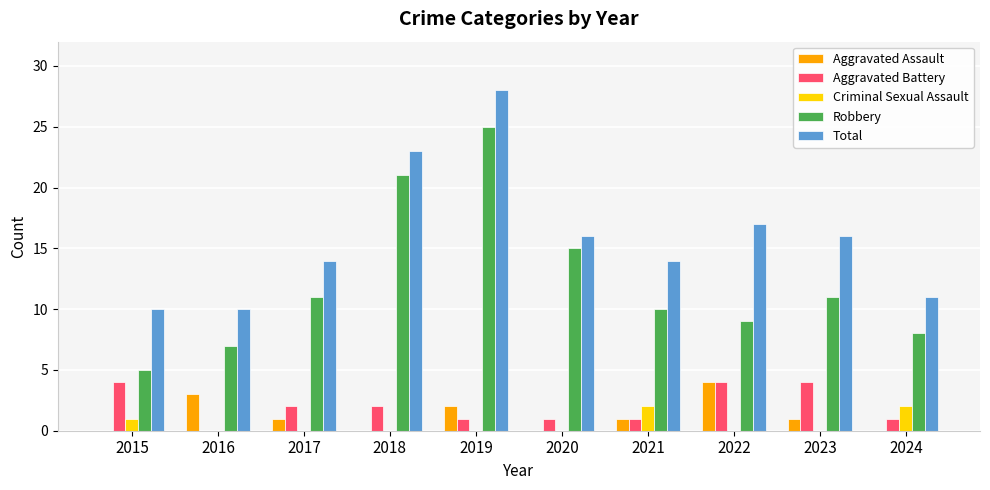

Is the value of Criminal Sexual Assault at 2021 greater than the value of Robbery at 2019?

No